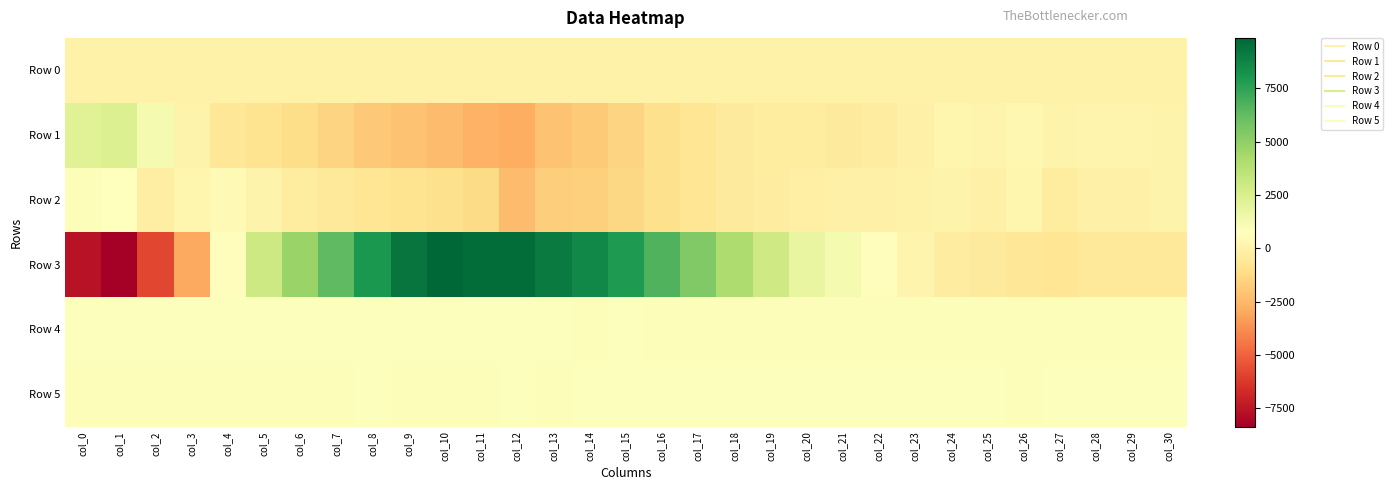

What is the minimum value shown in the chart?

-8347.0